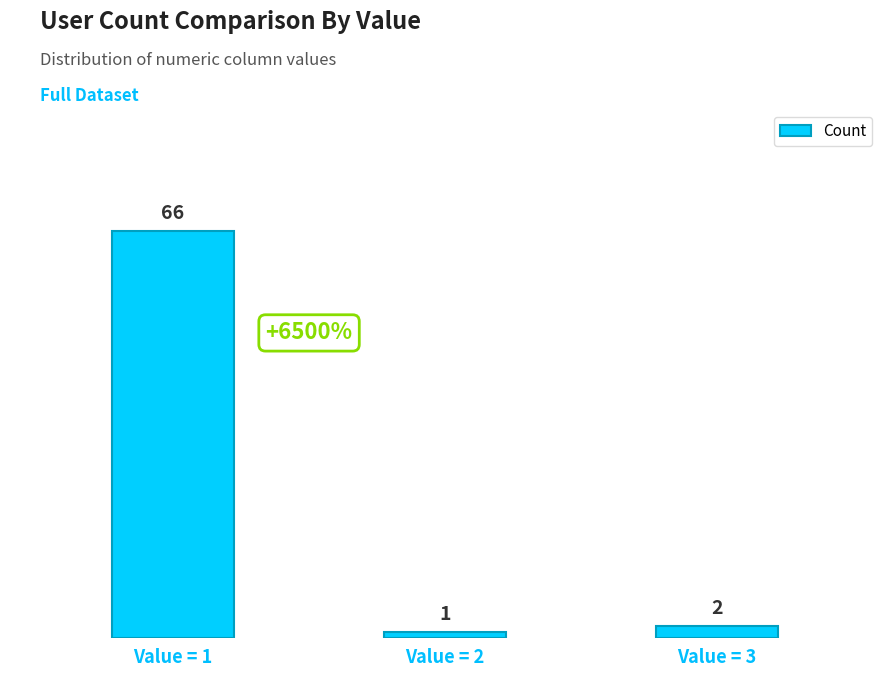

List the labels in order of value, smallest first.

Value = 2, Value = 3, Value = 1